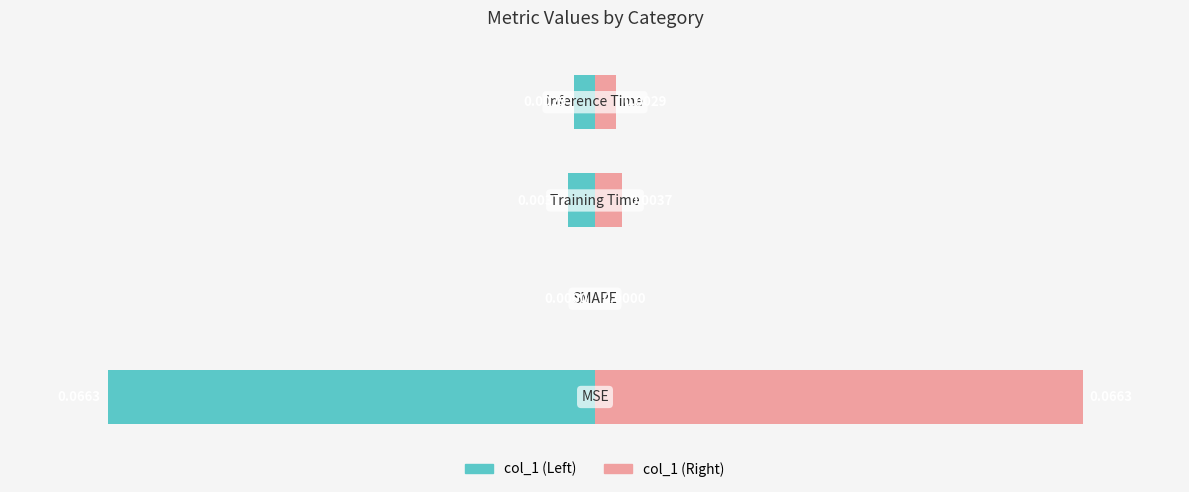

Is the value of col_1 (right) at 0 greater than the value of col_1 (left) at 3?

Yes